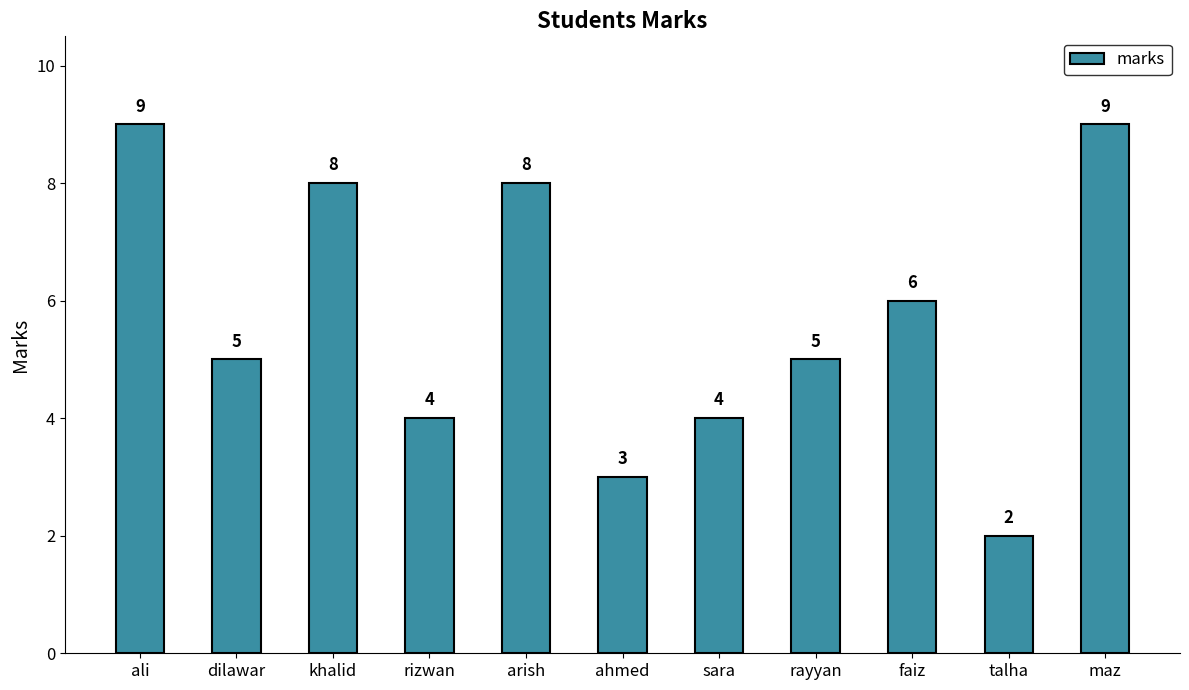

True or false: the data shows 15 at ali.

False